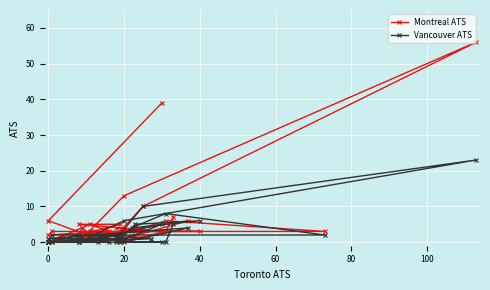

In Montreal ATS, how many points are lower than both neighbors (excluding endpoints)?

7